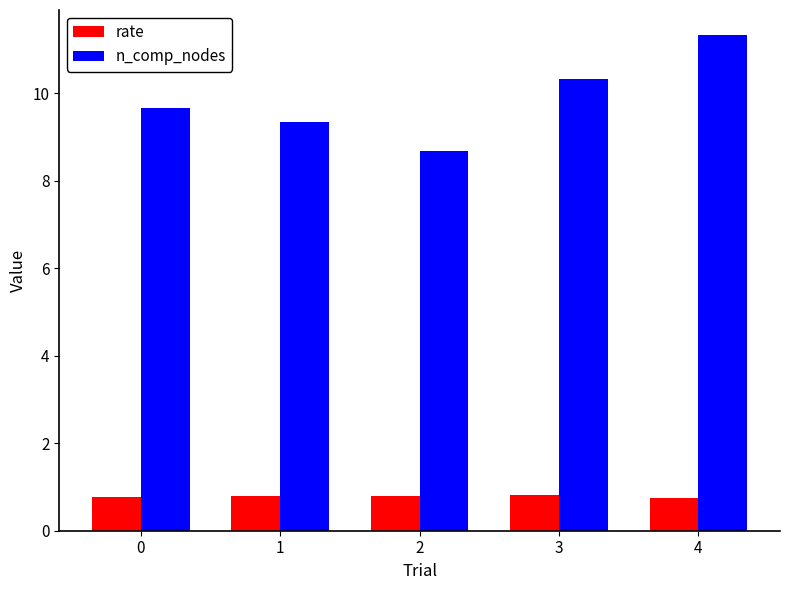

Which series has the largest range (max minus min)?

n_comp_nodes